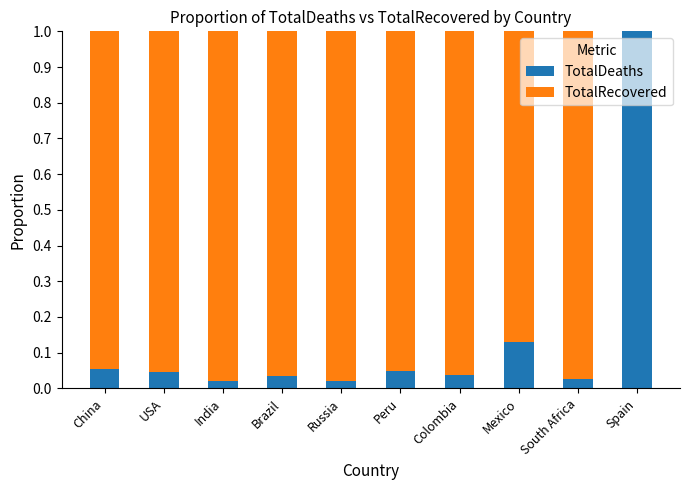

What is the sum of all TotalDeaths values?

1.4